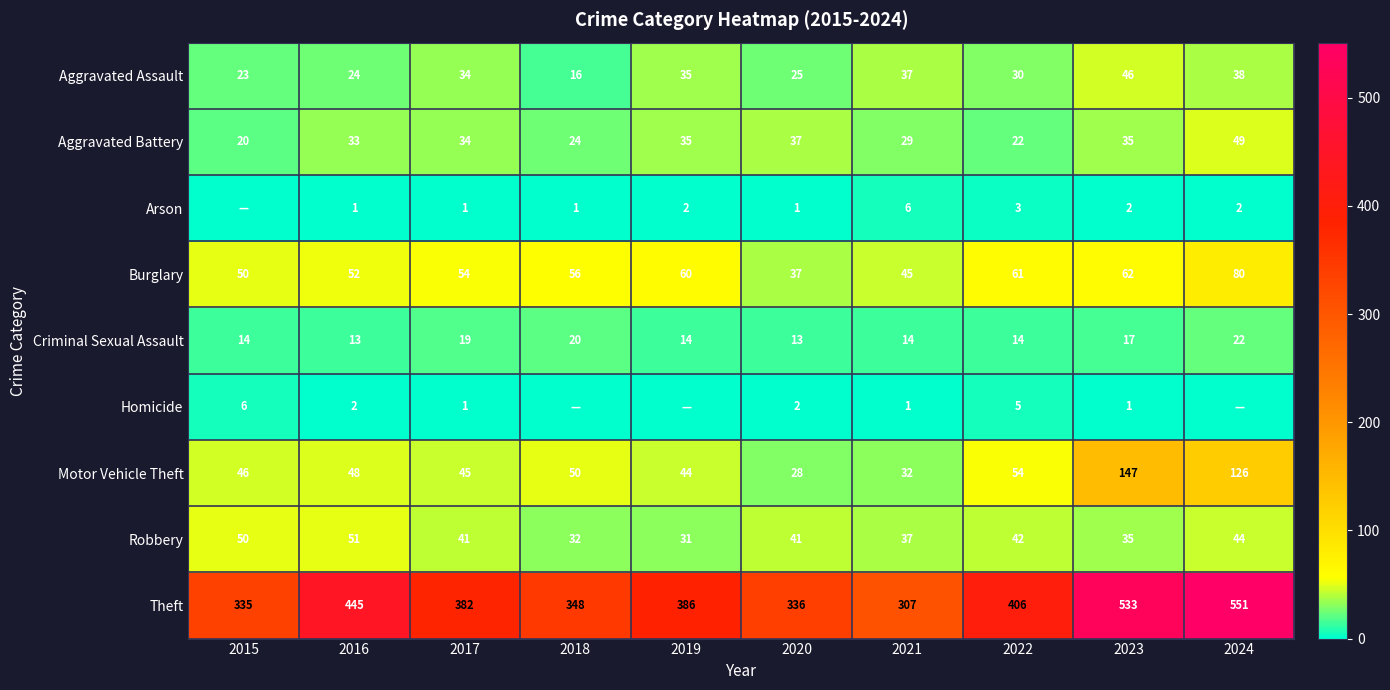

What is the total value across all series at 2022?

637